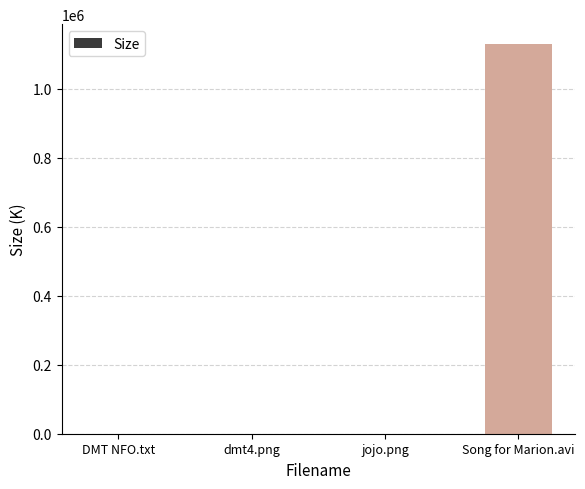

What is the average value?

282536.0